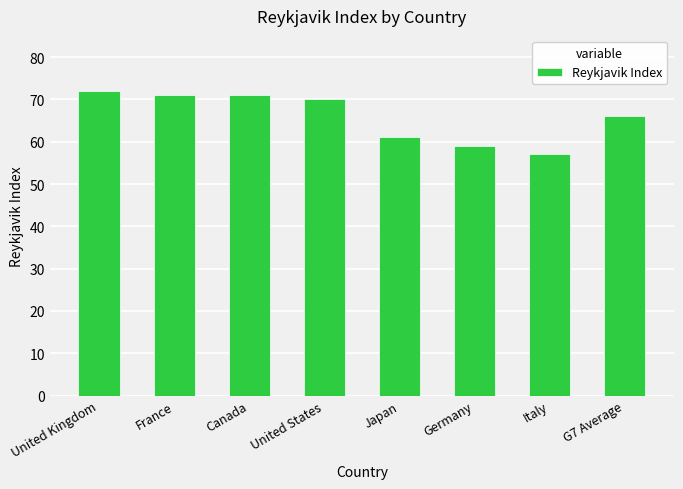

The value at Italy is 57. True or false?

True